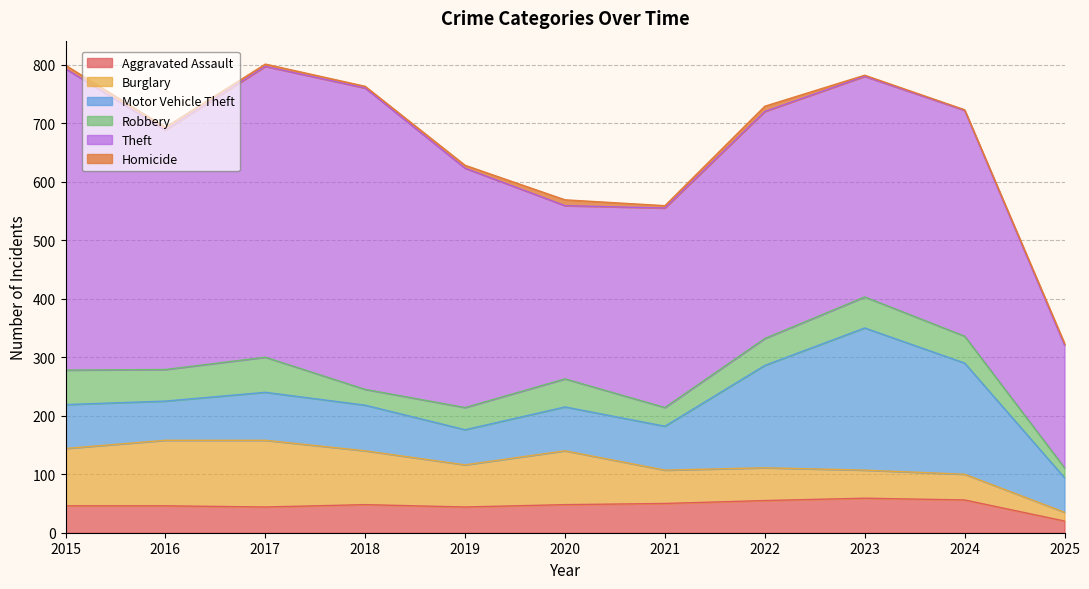

At which label does Homicide reach its minimum?

2024